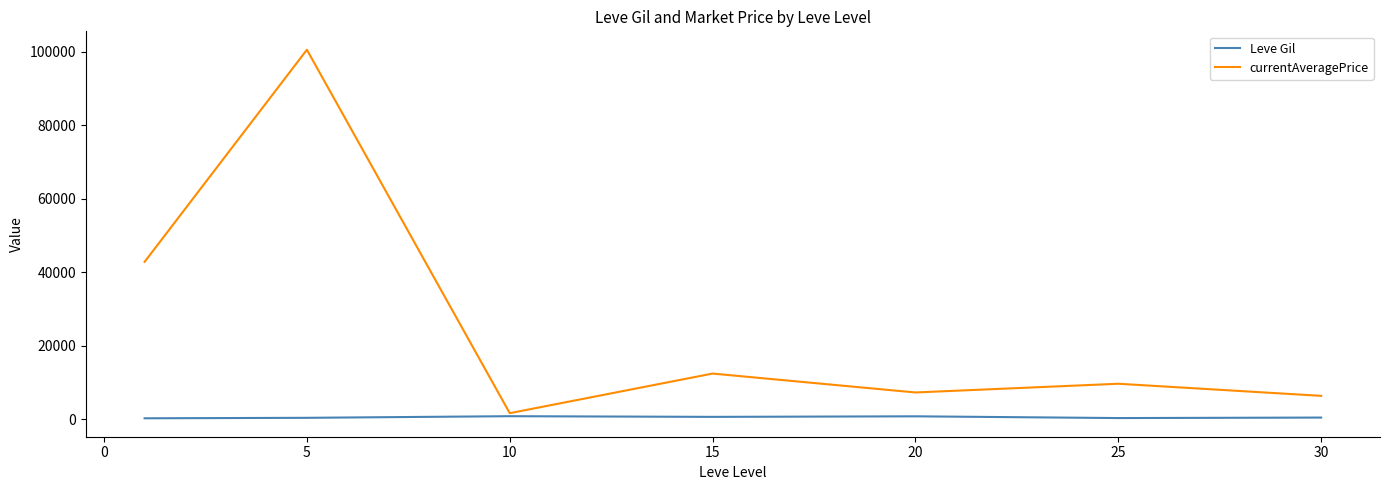

Which series has the largest total across all categories?

currentAveragePrice